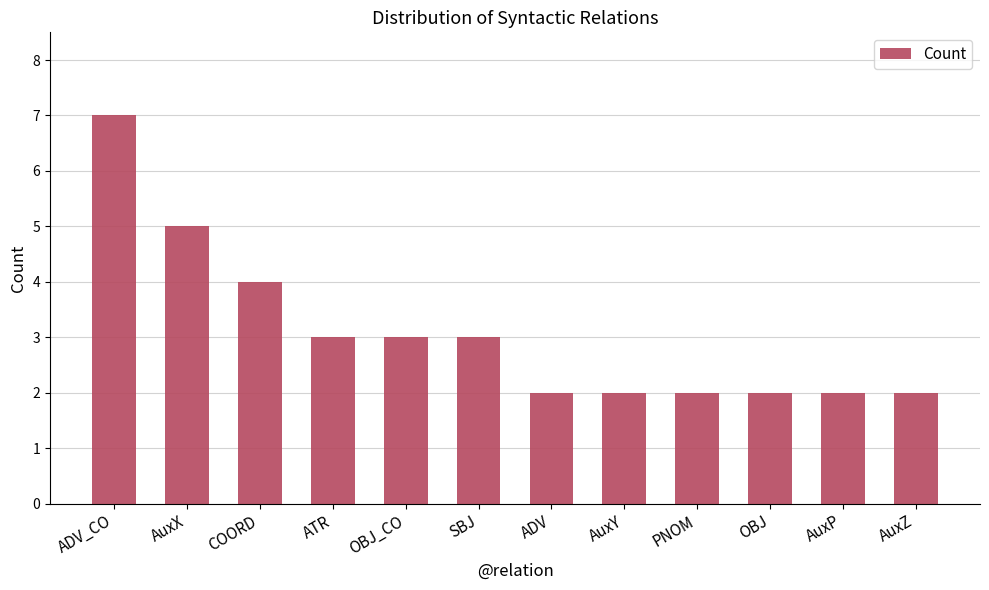

Read the value at AuxP.

2